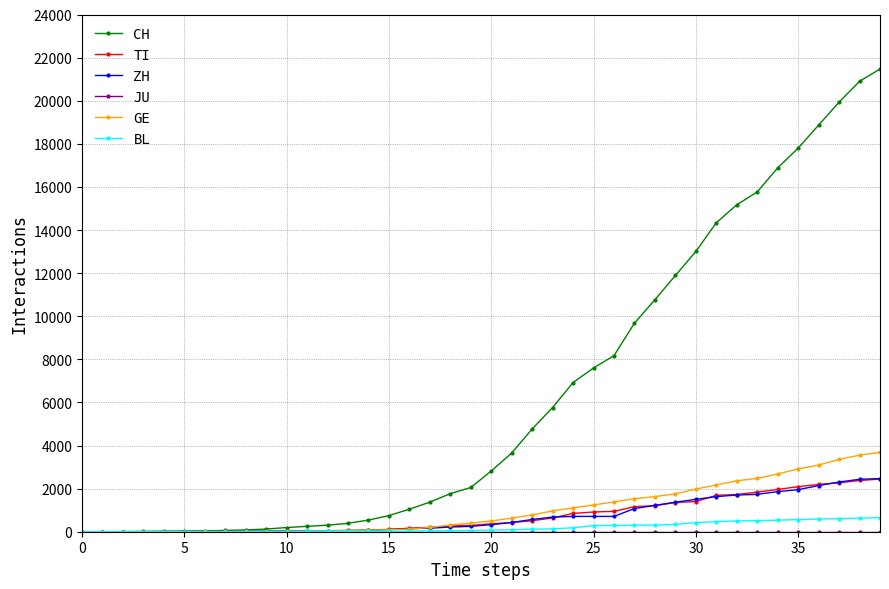

What is the average value of the TI series?

743